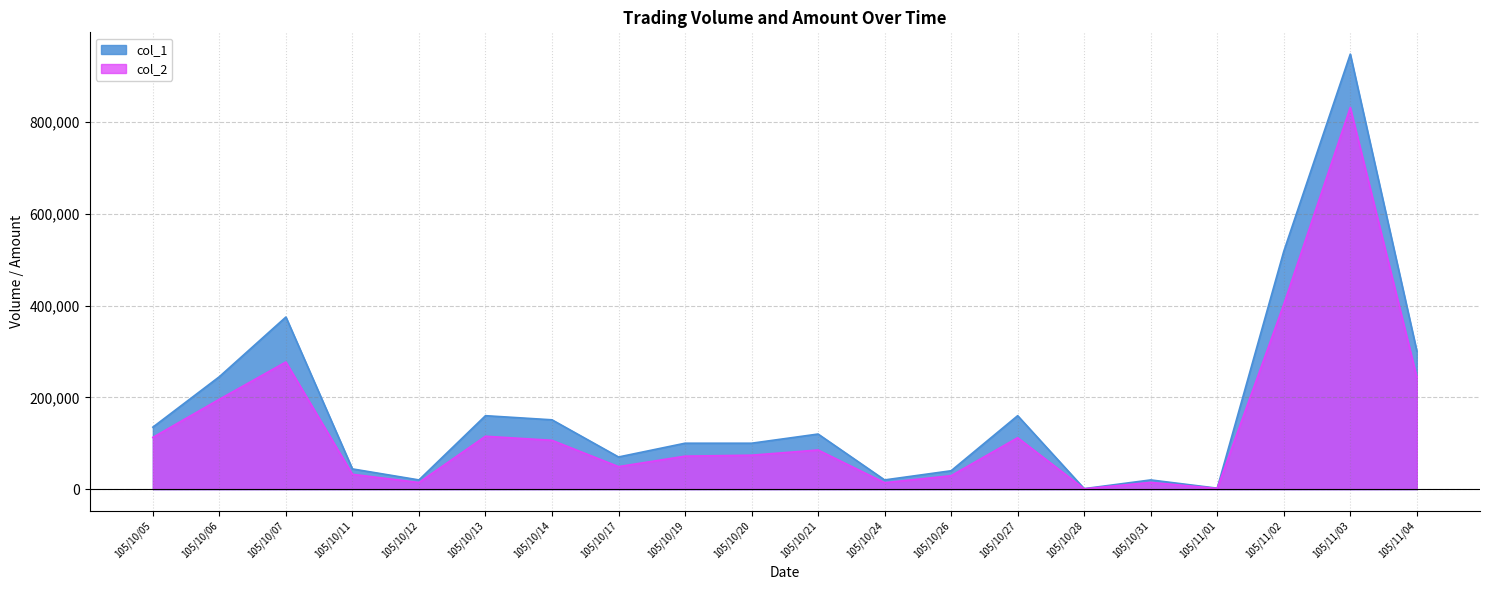

True or false: col_2 and col_1 intersect in this chart.

False